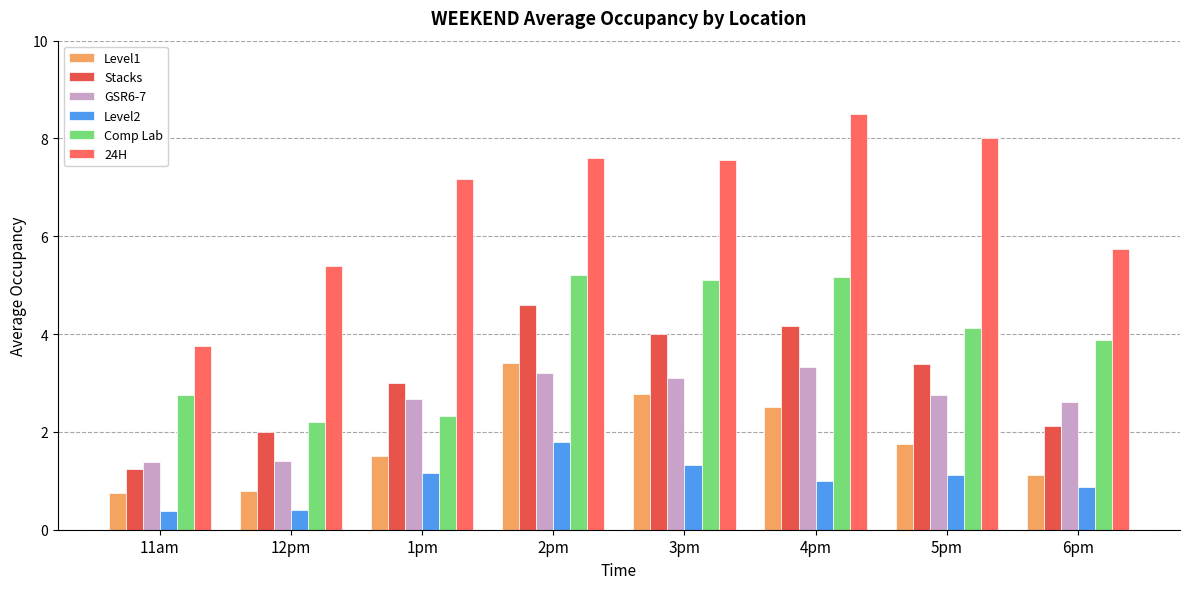

Read the Stacks value at 12pm.

2.0